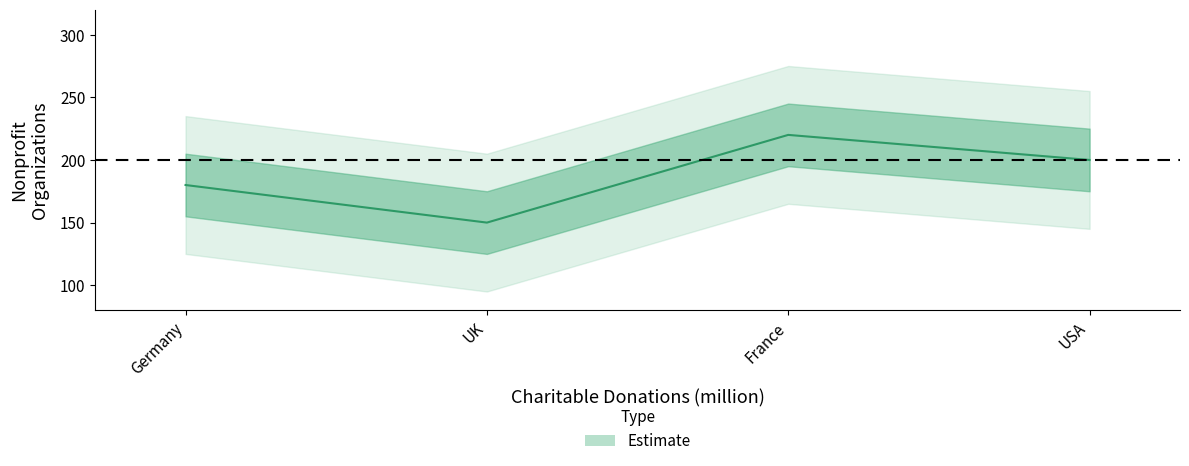

Count the number of data series in this chart.

1